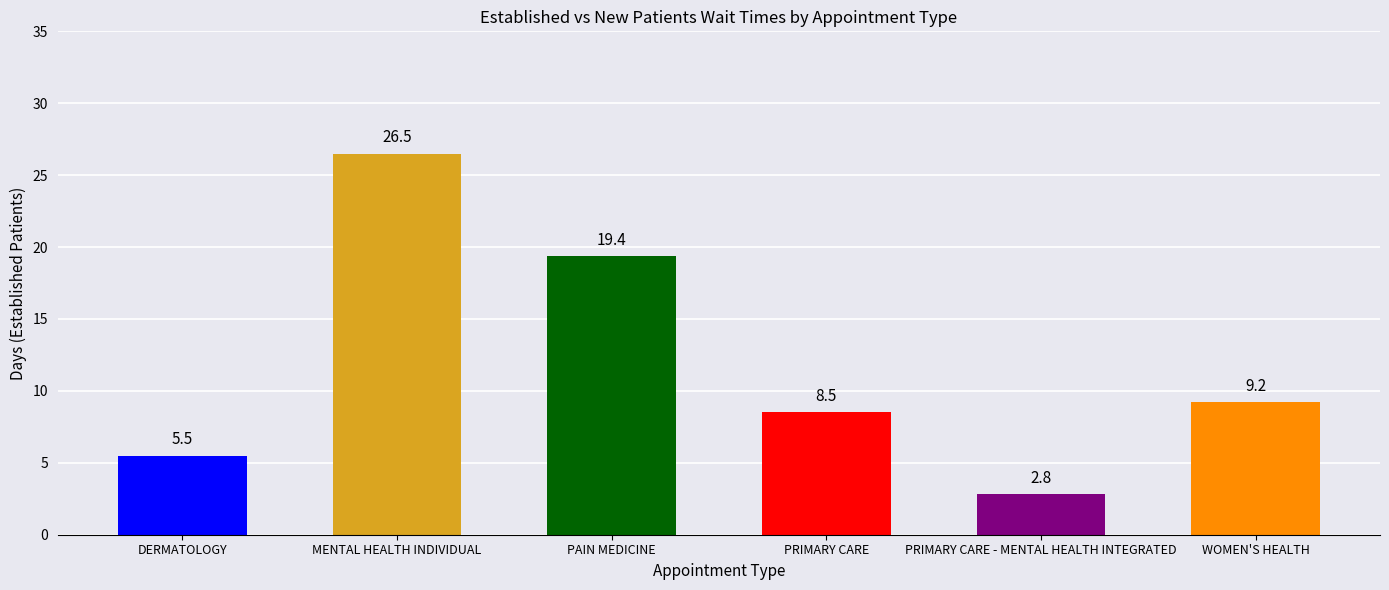

How many bars are there in total?

6